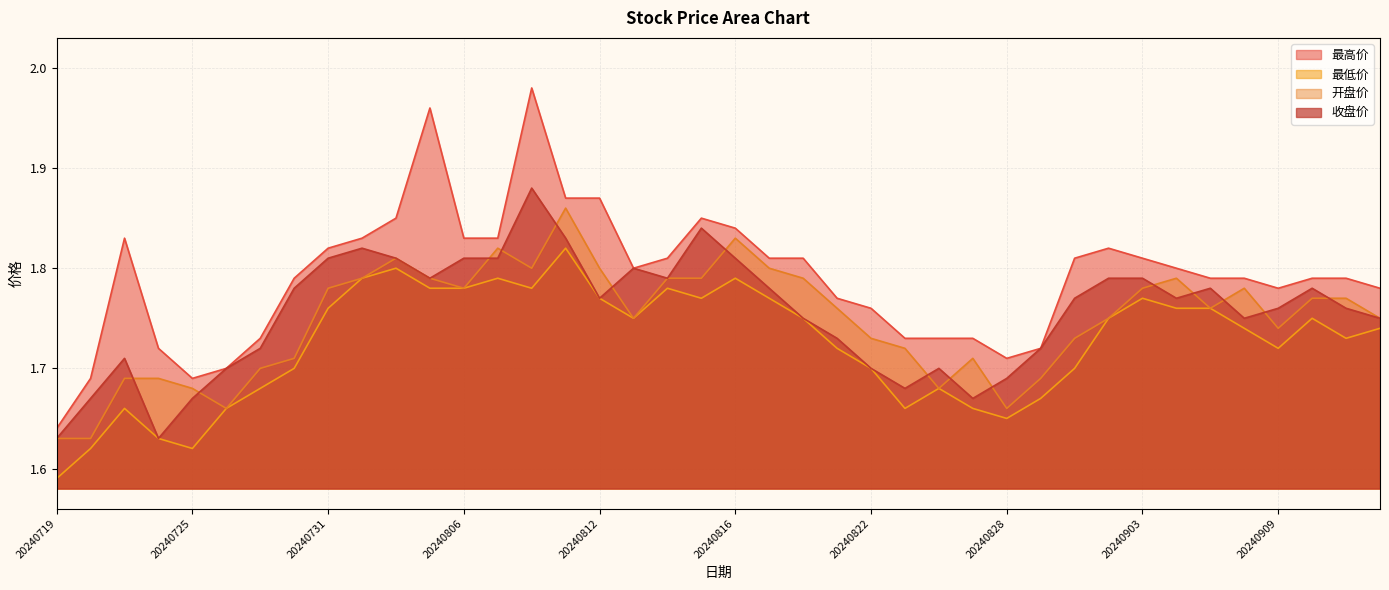

Does the chart have visible grid lines?

Yes